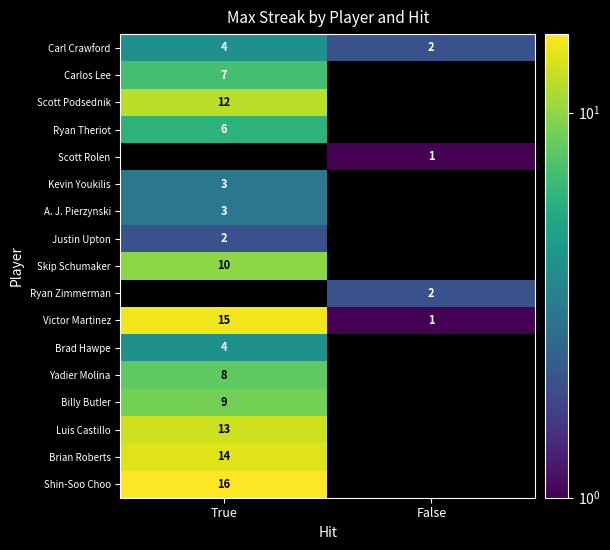

At which label does Victor Martinez reach its peak?

True